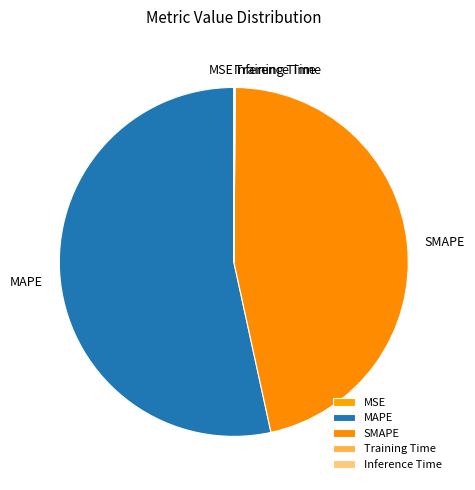

Which slice is the largest?

MAPE